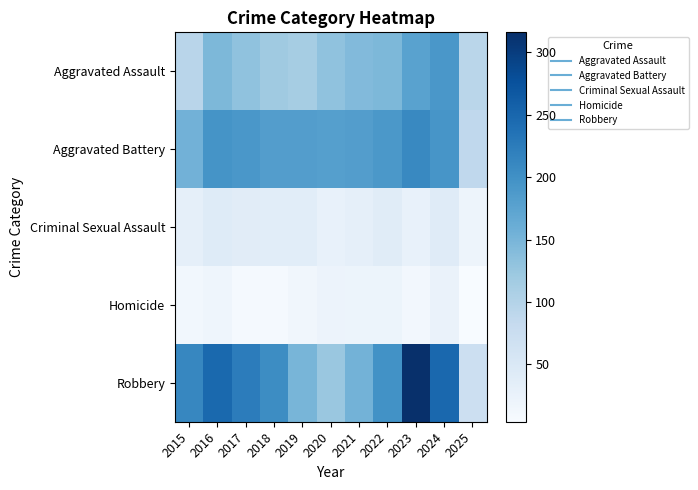

Reading left to right, what are all the values shown in this chart?

Aggravated Assault: 2015=95	2016=146	2017=131	2018=119	2019=113	2020=131	2021=142	2022=146	2023=177	2024=191	2025=93
Aggravated Battery: 2015=154	2016=196	2017=191	2018=183	2019=182	2020=180	2021=182	2022=190	2023=209	2024=194	2025=88
Criminal Sexual Assault: 2015=31	2016=42	2017=39	2018=38	2019=37	2020=27	2021=31	2022=40	2023=27	2024=41	2025=19
Homicide: 2015=13	2016=18	2017=8	2018=8	2019=14	2020=22	2021=20	2022=21	2023=12	2024=24	2025=4
Robbery: 2015=212	2016=247	2017=224	2018=204	2019=150	2020=124	2021=153	2022=198	2023=316	2024=248	2025=72